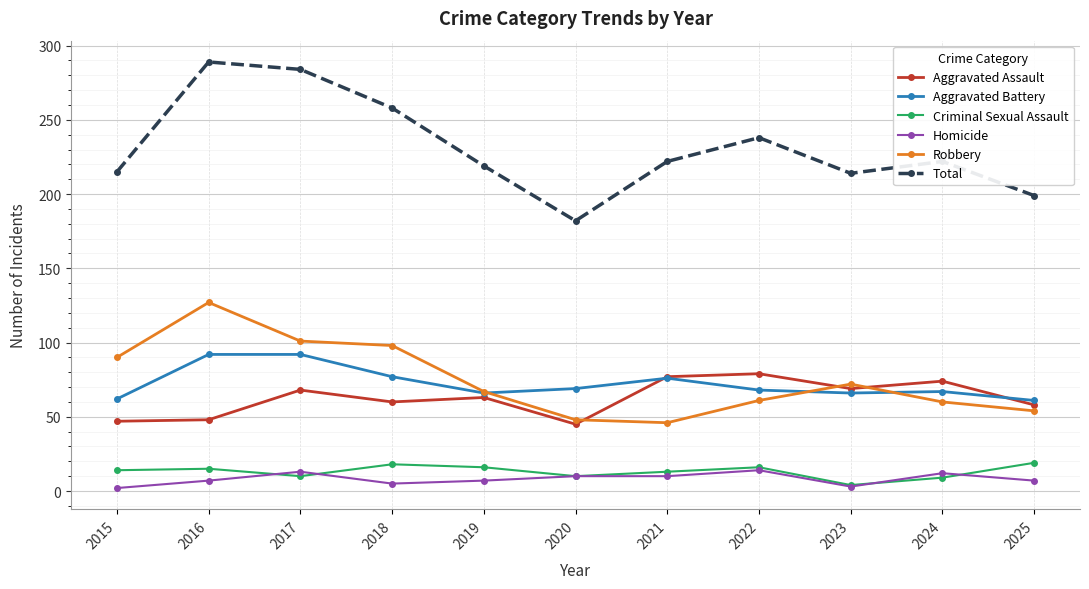

What is the value of the Robbery point at the 8th from the left?

61